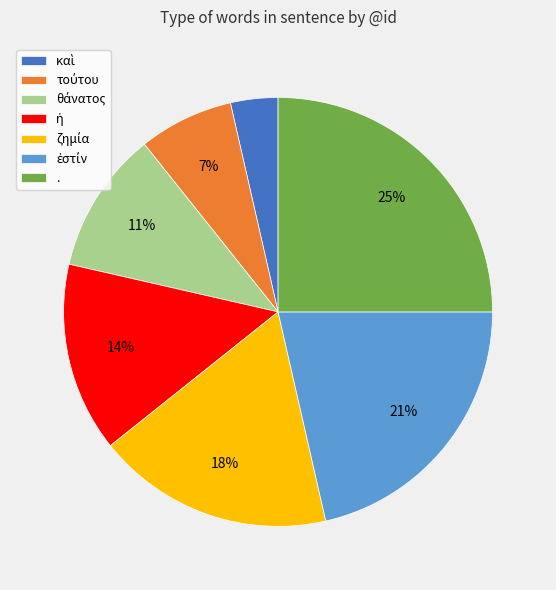

How many slices are in this pie chart?

7